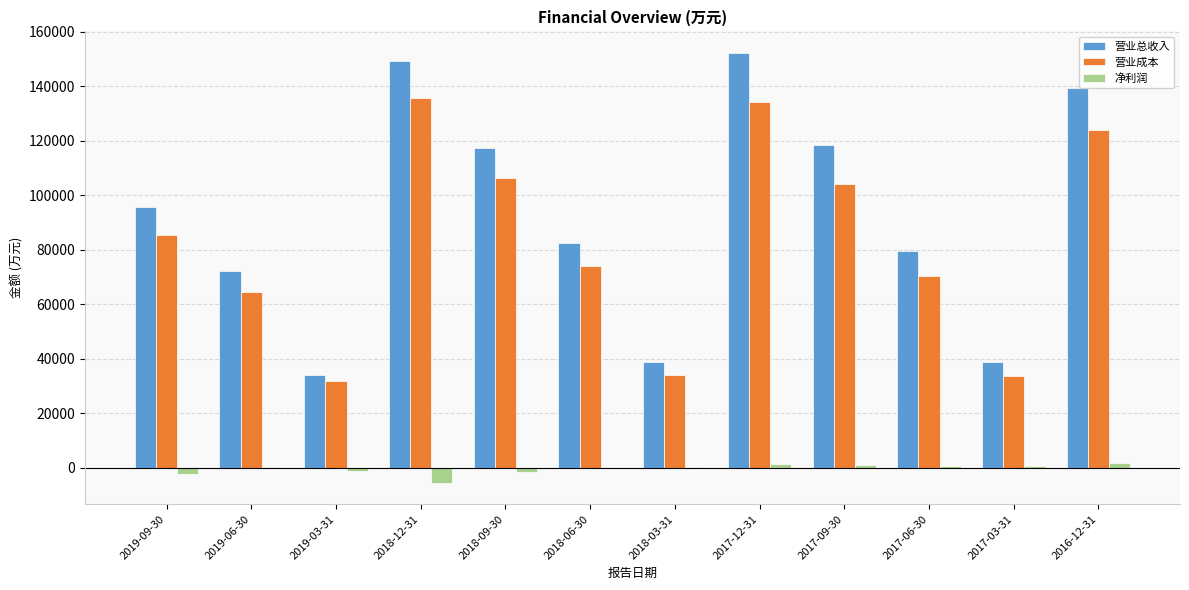

What is the sum of all 净利润 values?

-5686